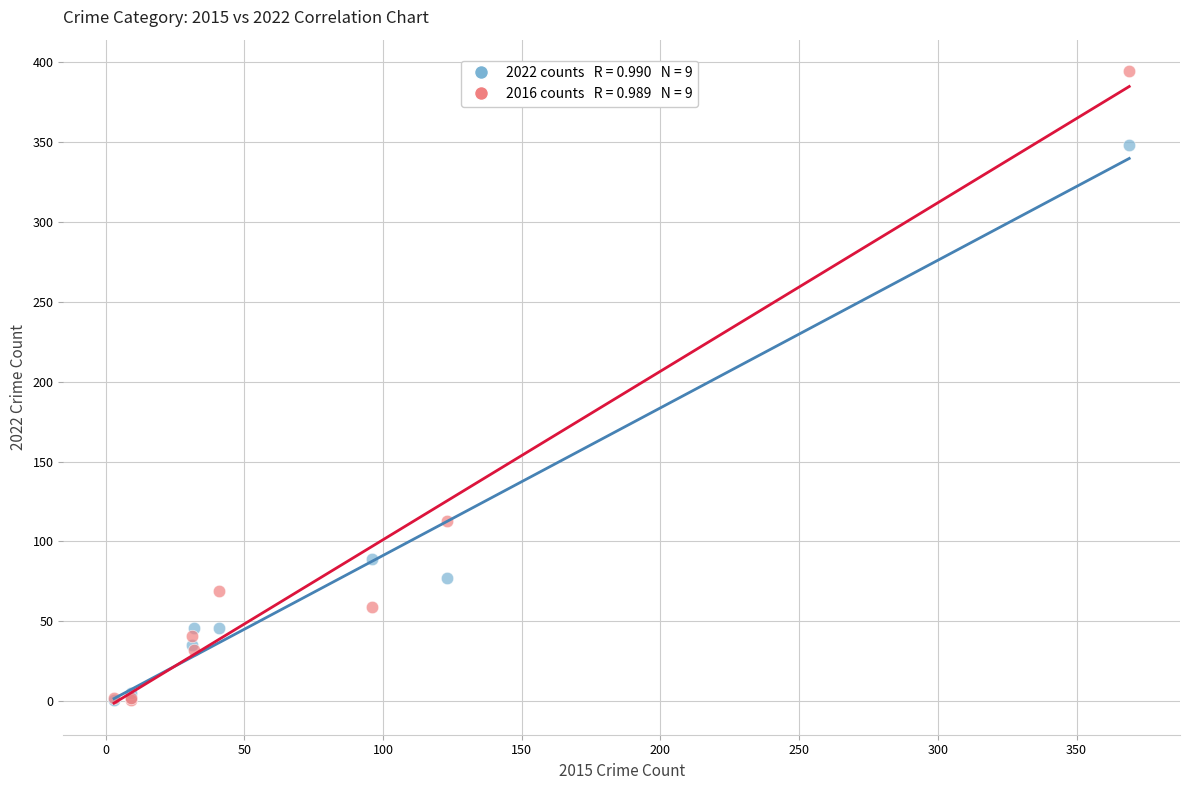

Across all series, what Y value is closest to 197?

113